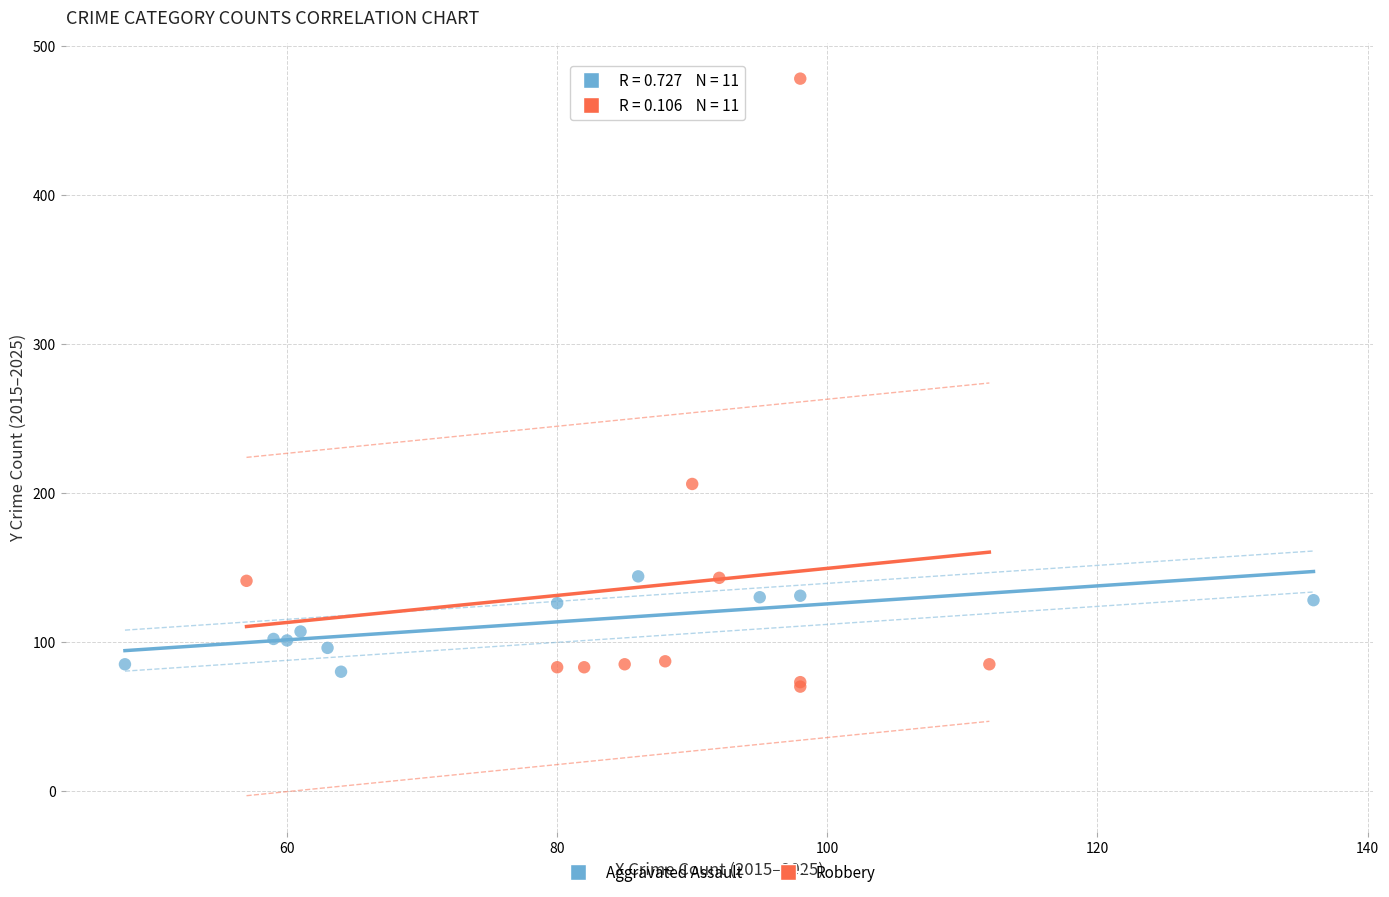

Which series has the largest Y range (max minus min)?

Robbery